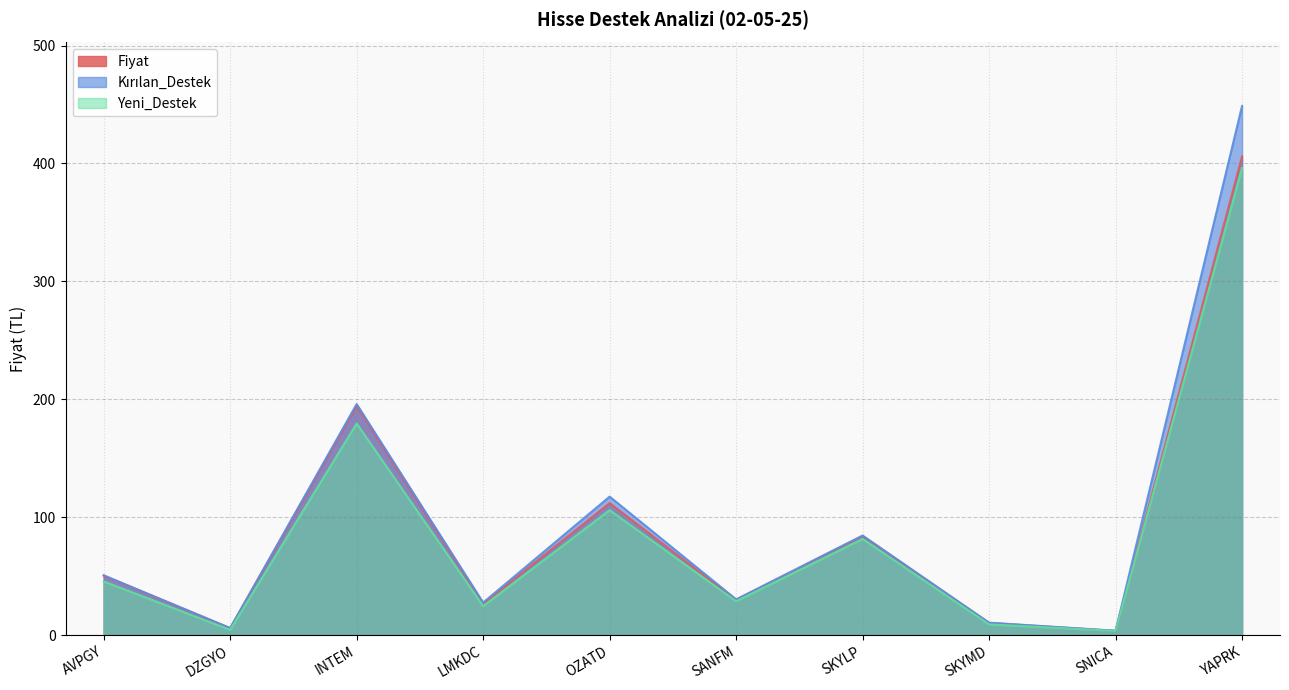

Reading left to right, transcribe all the data shown in this chart.

Fiyat: 50.5	5.9	194.5	26.6	112.0	29.9	84.0	10.3	3.6	406.0
Kırılan_Destek: 50.8	6.0	196.0	27.7	117.5	30.3	84.5	10.6	3.7	448.8
Yeni_Destek: 45.5	4.5	179.5	24.6	106.0	28.8	81.6	9.1	3.6	396.2